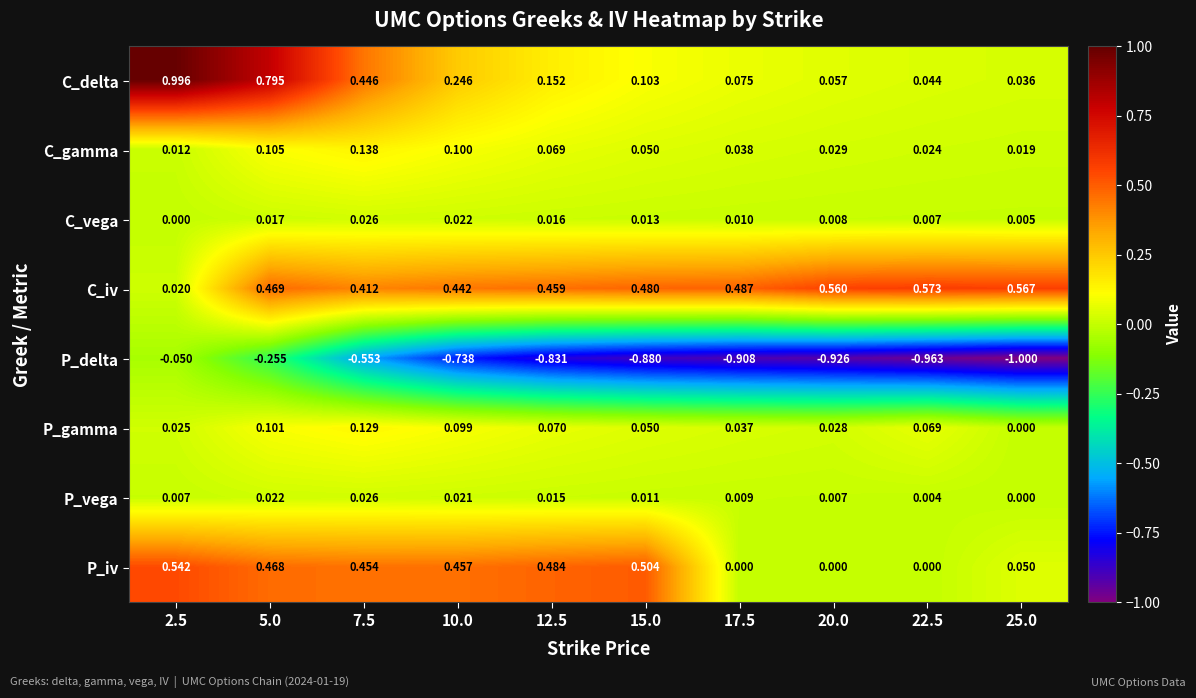

What is the greatest value displayed?

1.0